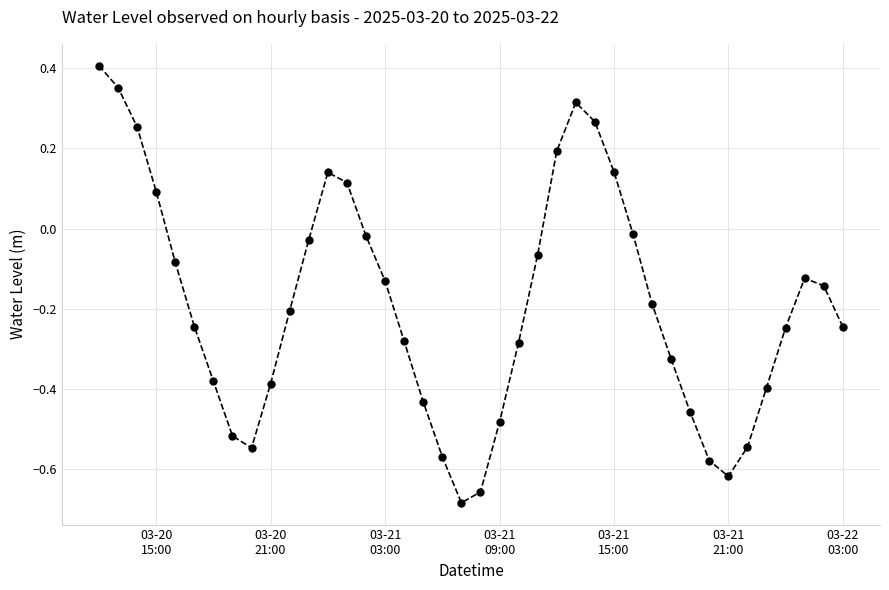

What is the sum of all values?

-7.6